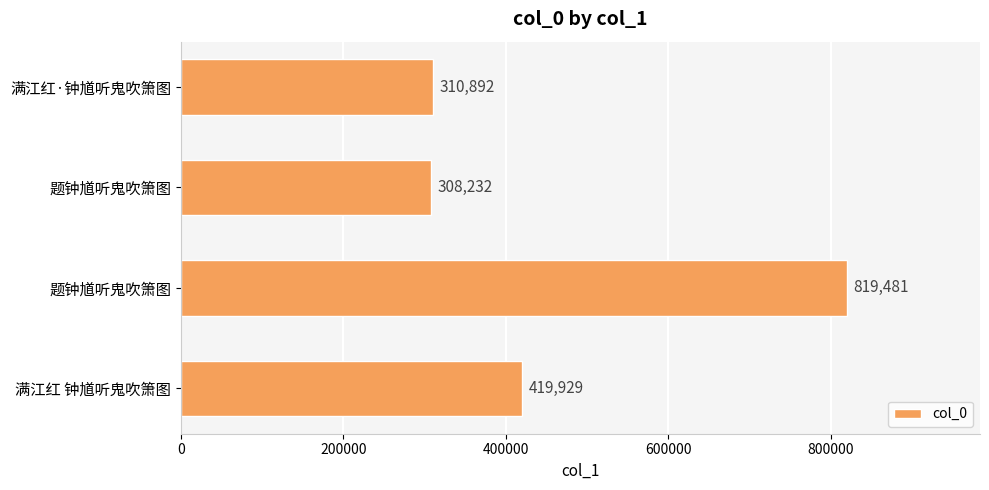

How many series are shown in this chart?

1